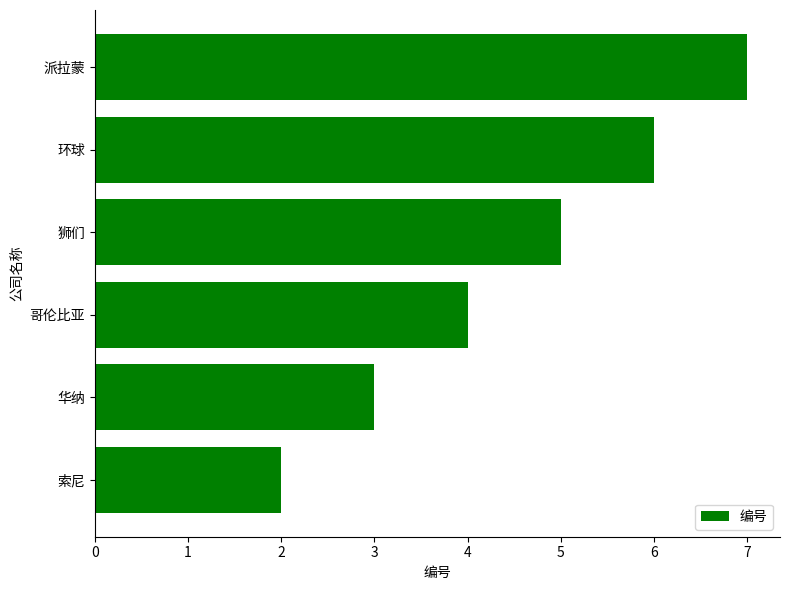

What is the ratio of the value at 哥伦比亚 to the value at 华纳?

1.3